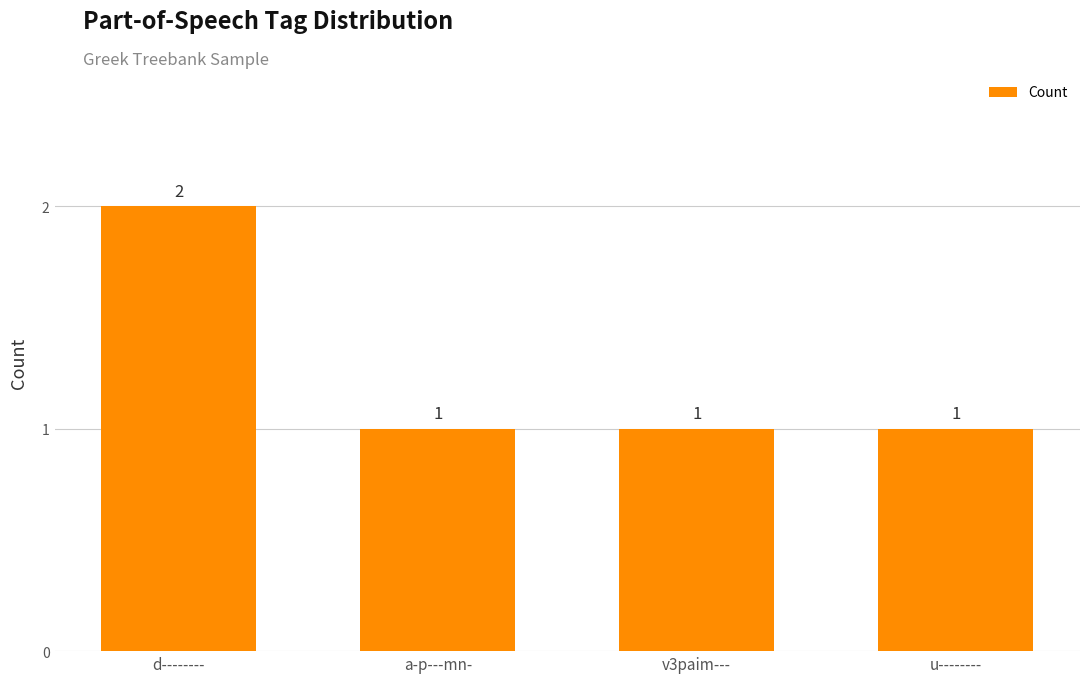

What is the label of the 3rd bar from the right?

a-p---mn-